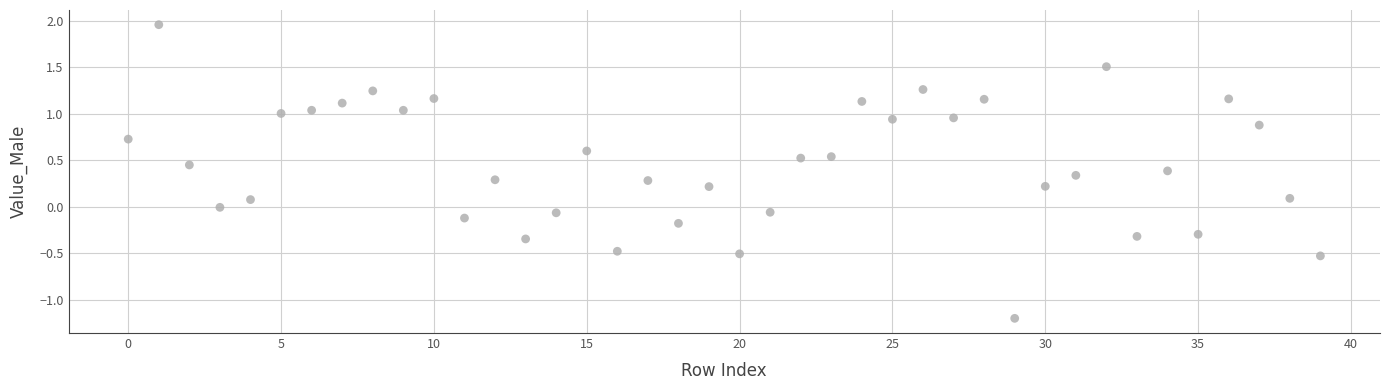

What is the range of Y values (max minus min)?

3.2